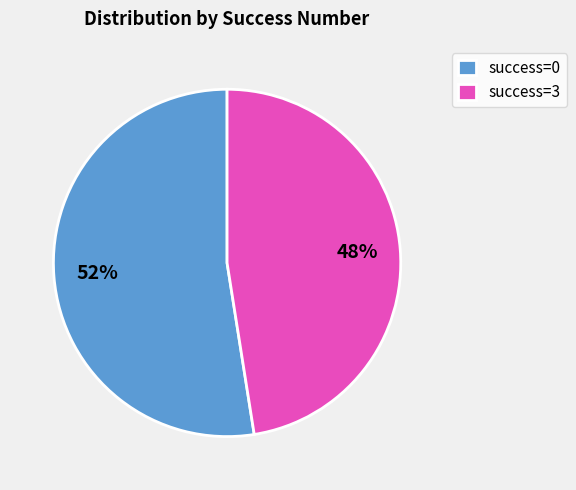

Rank the categories by value from lowest to highest.

success=3, success=0